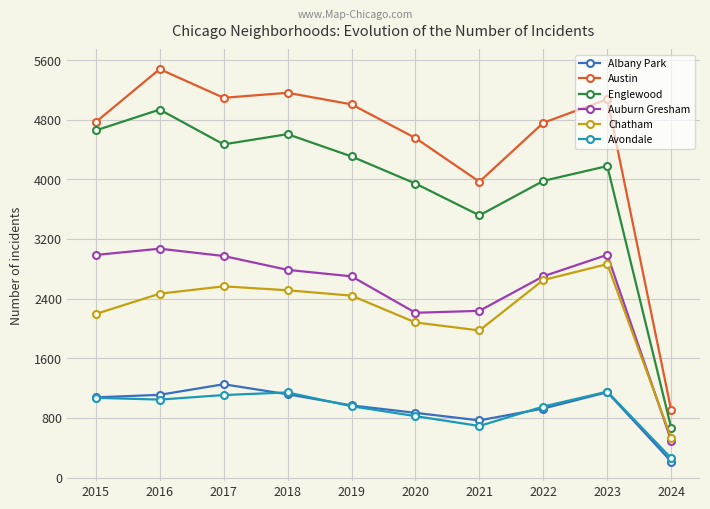

What is the highest value of the Avondale series?

1153